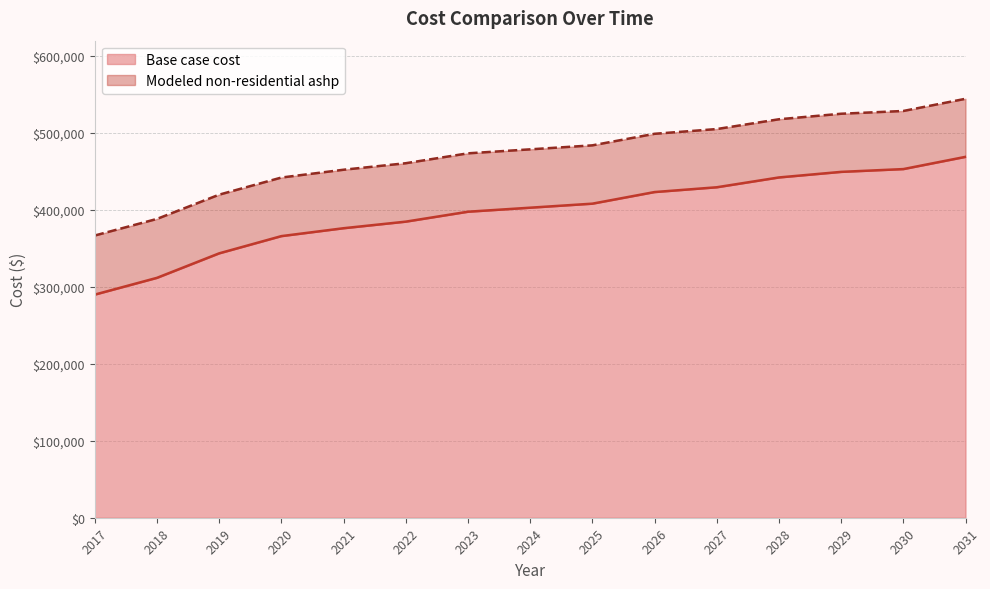

Which has a higher value, 2031 or 2019?

2031